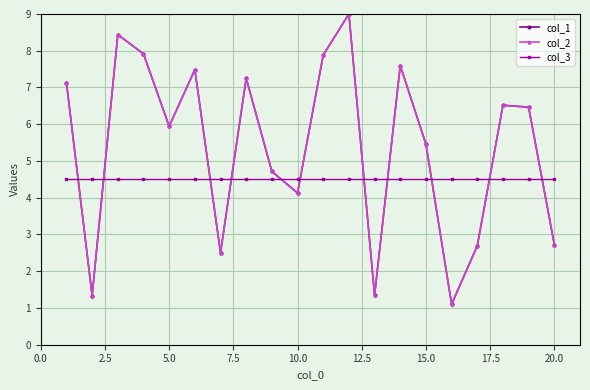

What is the value of the col_2 point at the 12th from the left?

9.0